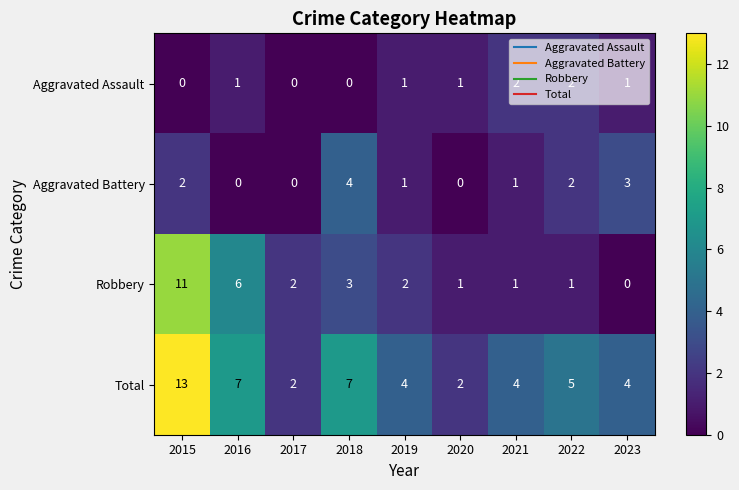

What is the average value of the Robbery series?

3